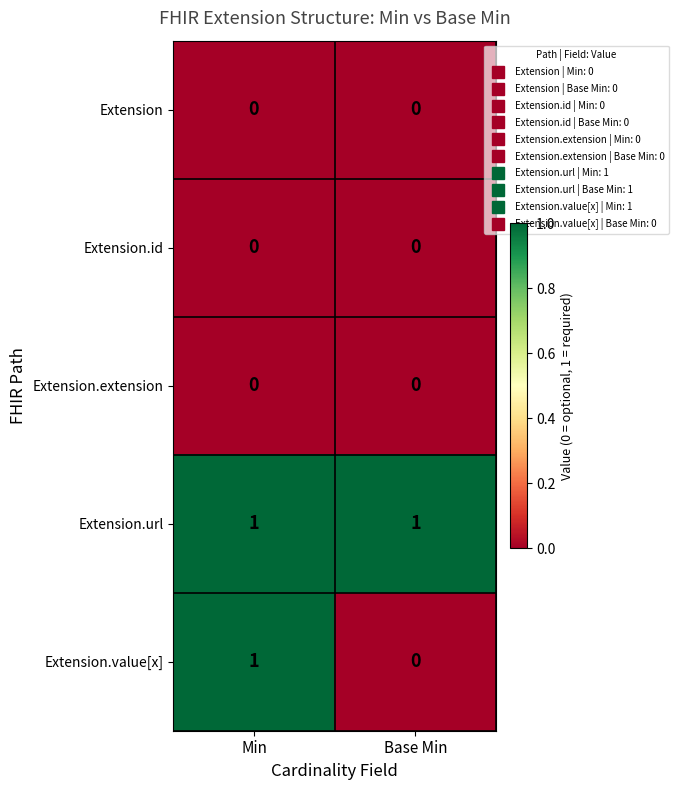

Which category has the lowest value in the Extension.value[x] series?

Base Min